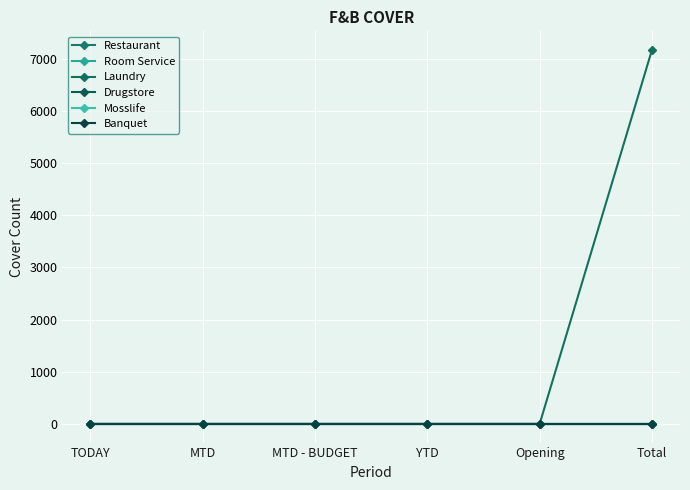

Is this an area chart (filled region under the line)?

No